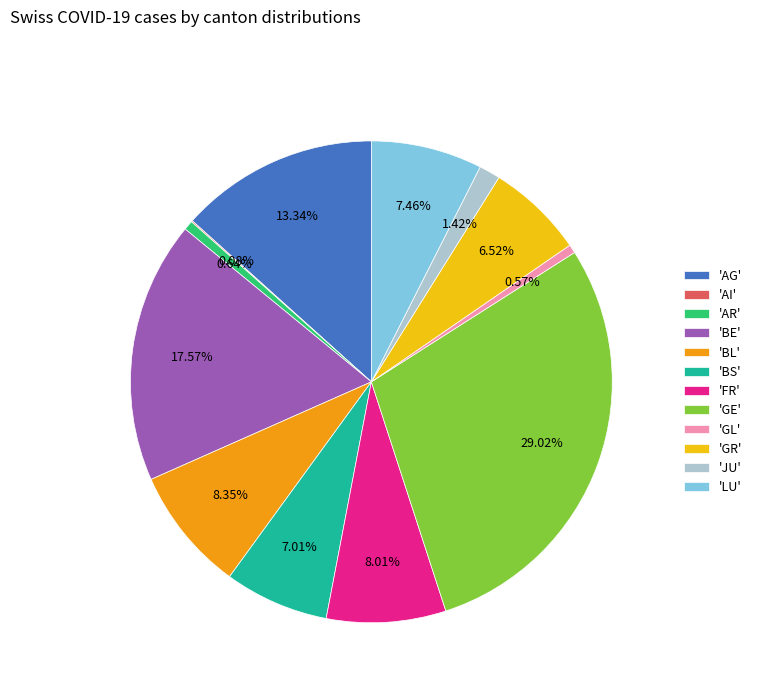

What is the ratio of the value at 'FR' to the value at 'BL'?

1.0